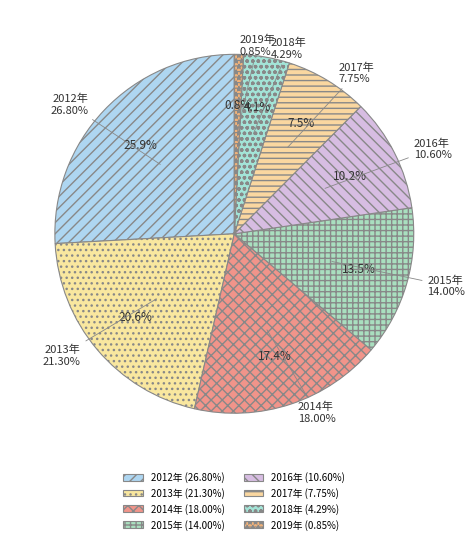

Rank the categories by value from highest to lowest.

2012年, 2013年, 2014年, 2015年, 2016年, 2017年, 2018年, 2019年